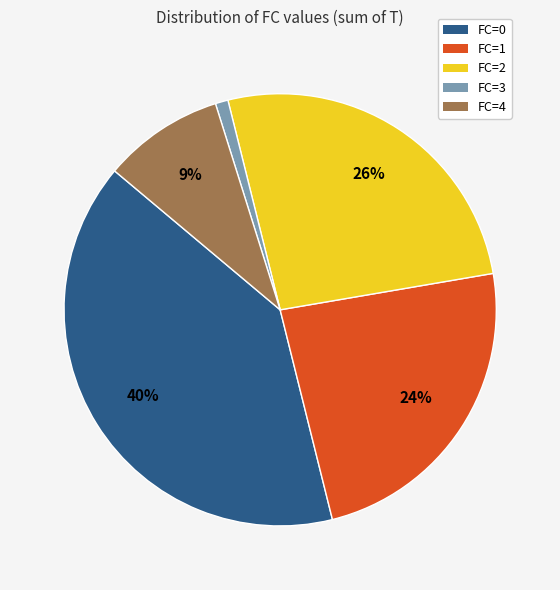

How many segments does this pie chart have?

5